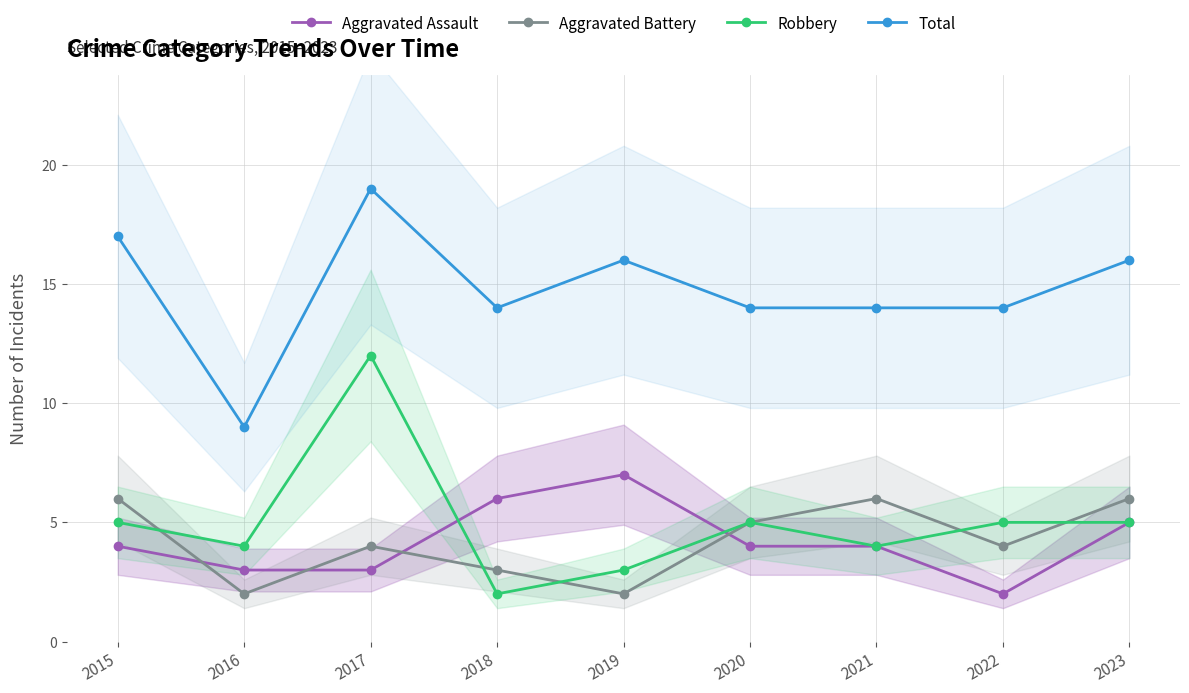

True or false: Aggravated Battery and Aggravated Assault cross at least once.

True